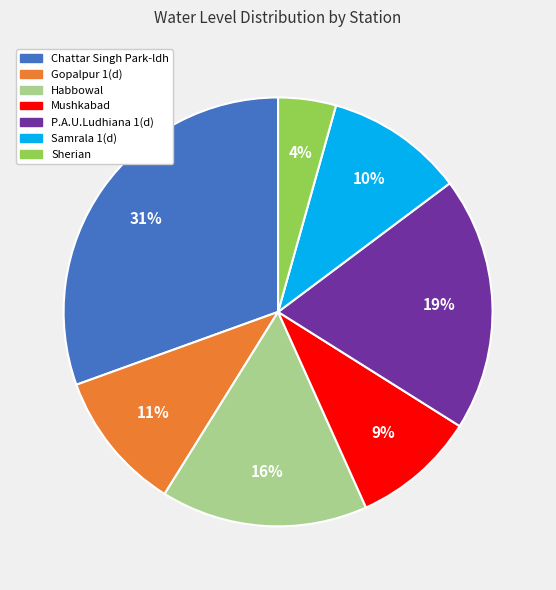

What is the smallest slice in the pie chart?

Sherian